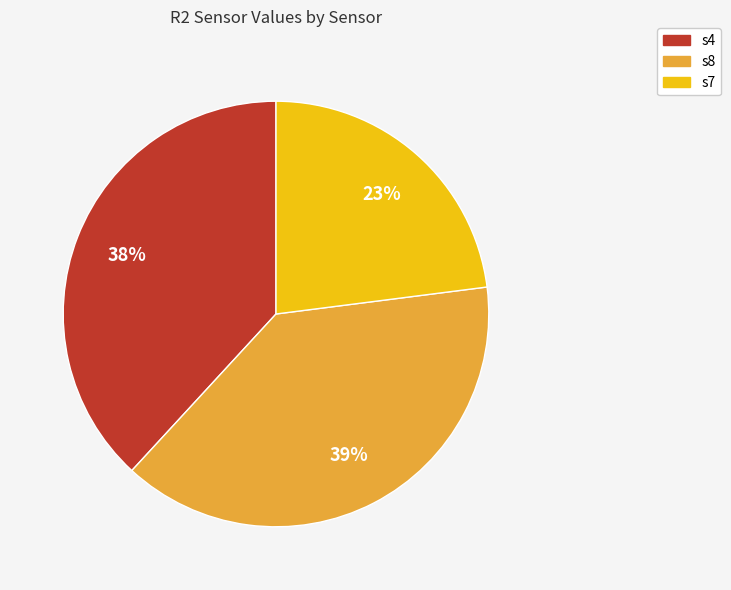

Which slice is the smallest?

s7